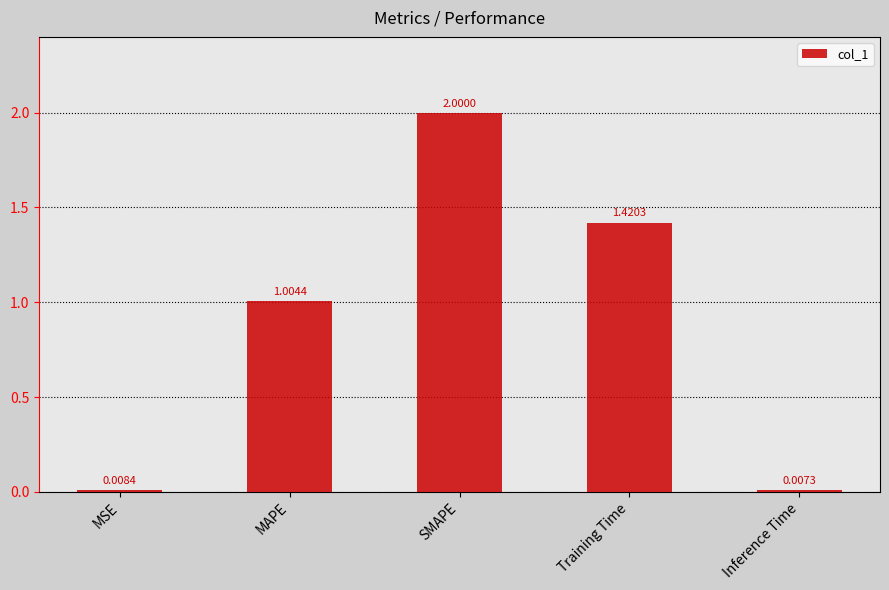

What is the label of the 2nd bar from the right?

Training Time